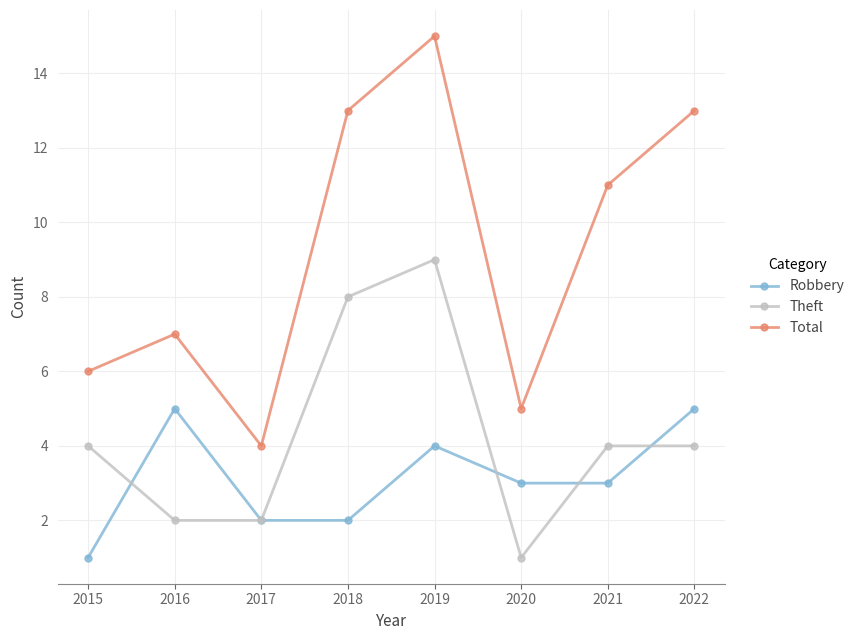

What is the value of the Total point at the 7th from the left?

11